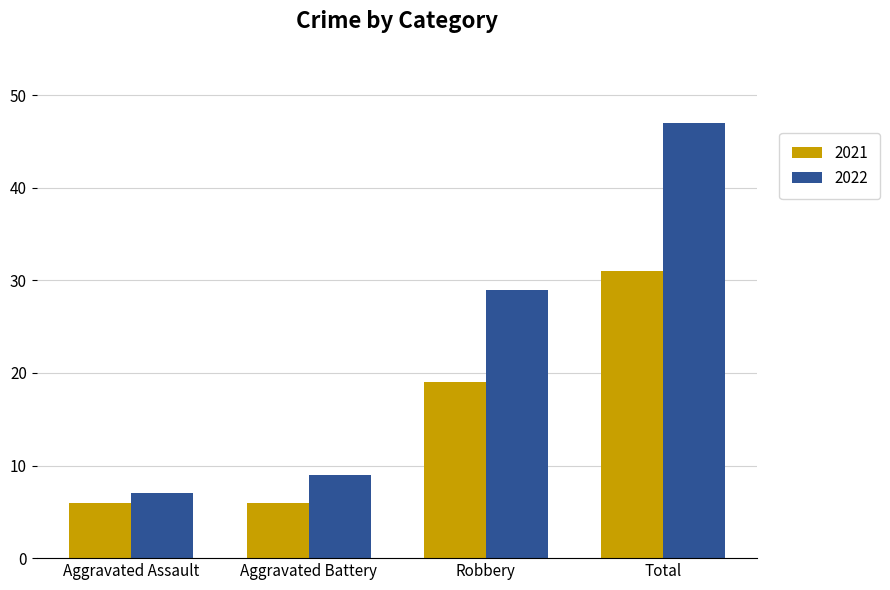

The value of 2022 at Aggravated Battery is 4. True or false?

False